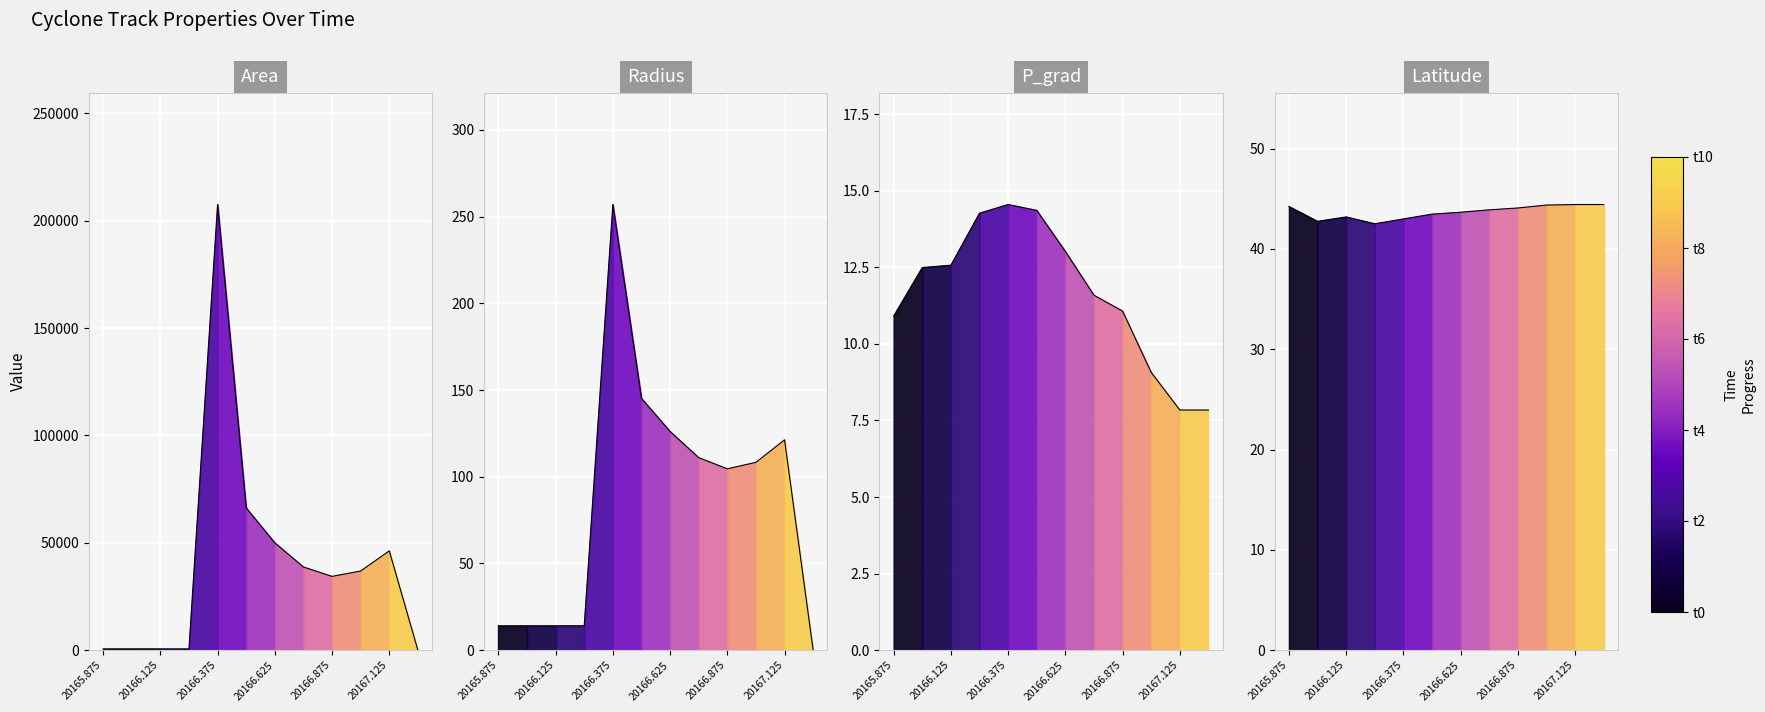

True or false: lat and p_grad intersect in this chart.

False